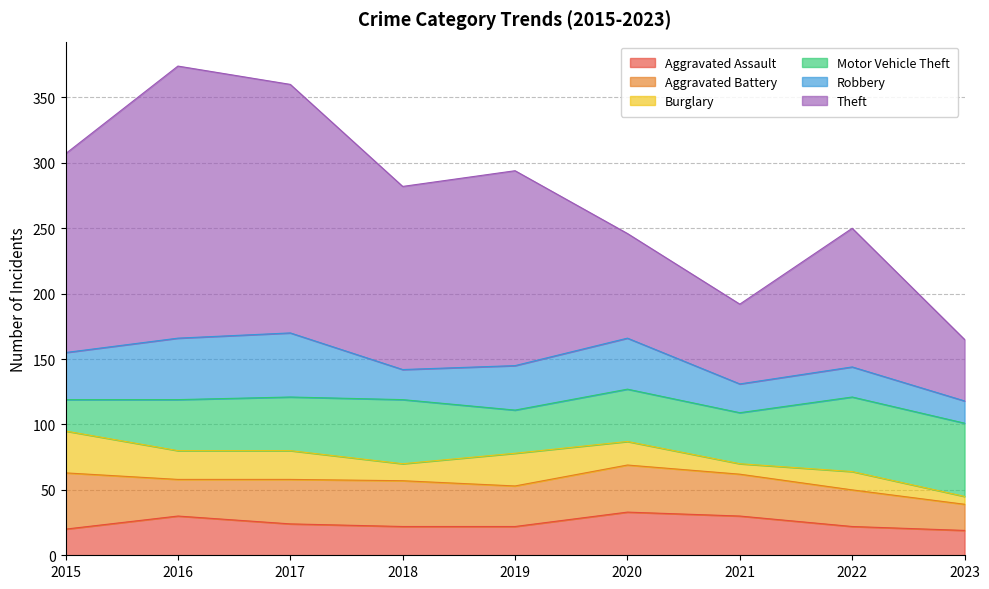

How many lines are shown in the chart?

6